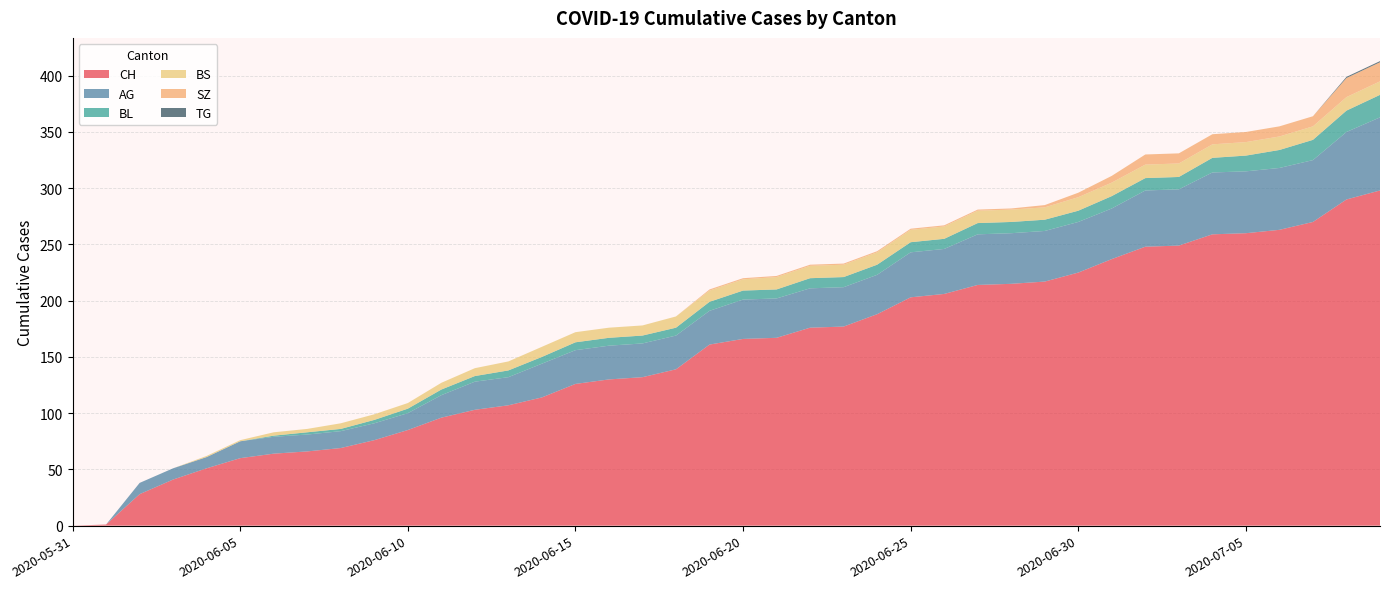

Reading right to left, transcribe all the data shown in this chart.

CH: 298	290	270	263	260	259	249	248	237	225	217	215	214	206	203	188	177	176	167	166	161	139	132	130	126	114	107	103	96	85	76	69	66	64	60	51	41	28	1	0
AG: 65	60	55	55	55	55	50	50	45	45	45	45	45	40	40	35	35	35	35	35	30	30	30	30	30	30	25	25	20	15	15	15	15	15	15	10	10	10	0	0
BL: 20	19	18	16	14	13	11	11	11	10	10	10	10	9	9	9	9	9	8	8	8	7	7	7	7	6	6	5	5	4	3	2	2	1	0	0	0	0	0	0
BS: 12	12	12	12	12	12	12	12	12	12	11	11	11	11	11	11	11	11	11	10	10	10	9	9	9	9	8	7	6	5	5	5	3	3	1	1	0	0	0	0
SZ: 17	17	9	9	9	9	9	9	6	4	2	1	1	1	1	1	1	1	1	1	1	0	0	0	0	0	0	0	0	0	0	0	0	0	0	0	0	0	0	0
TG: 1	1	0	0	0	0	0	0	0	0	0	0	0	0	0	0	0	0	0	0	0	0	0	0	0	0	0	0	0	0	0	0	0	0	0	0	0	0	0	0